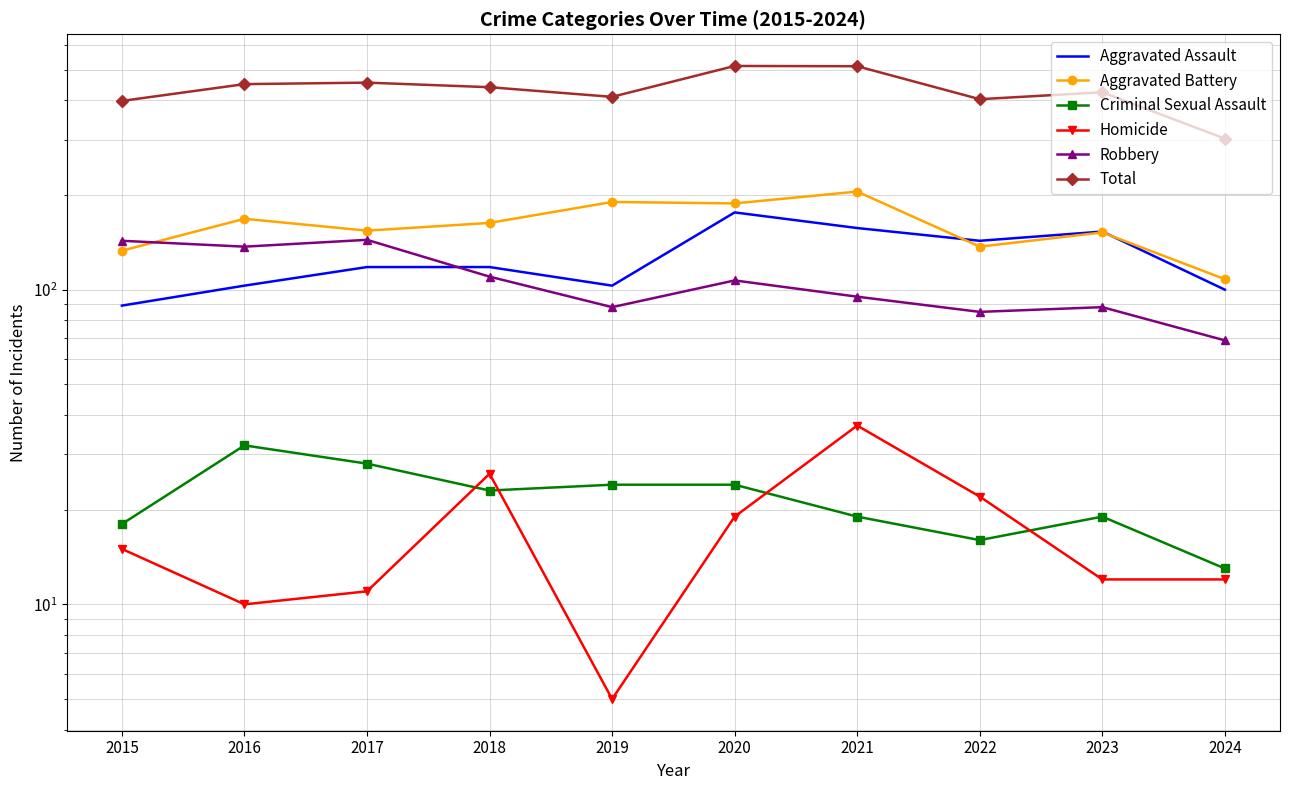

Reading left to right, extract all data points from this chart.

Aggravated Assault: 89	103	118	118	103	176	157	143	153	100
Aggravated Battery: 133	168	154	163	190	188	205	137	152	108
Criminal Sexual Assault: 18	32	28	23	24	24	19	16	19	13
Homicide: 15	10	11	26	5	19	37	22	12	12
Robbery: 143	137	144	110	88	107	95	85	88	69
Total: 398	450	455	440	410	514	513	403	424	302